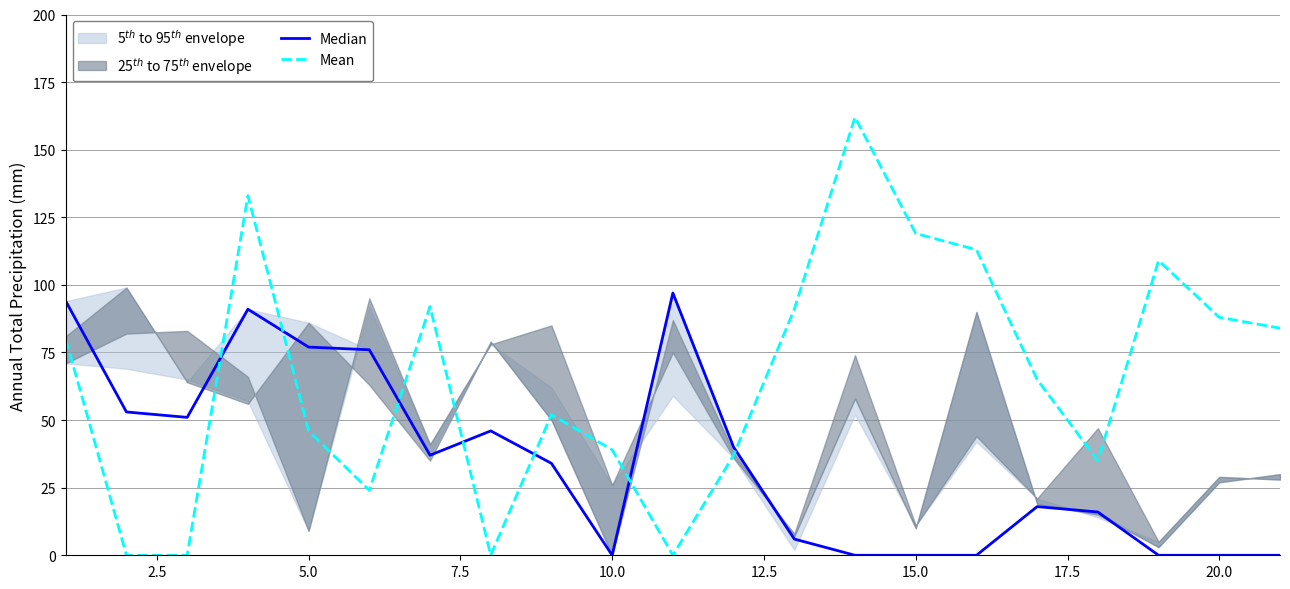

Which series has the widest spread of values?

Mean